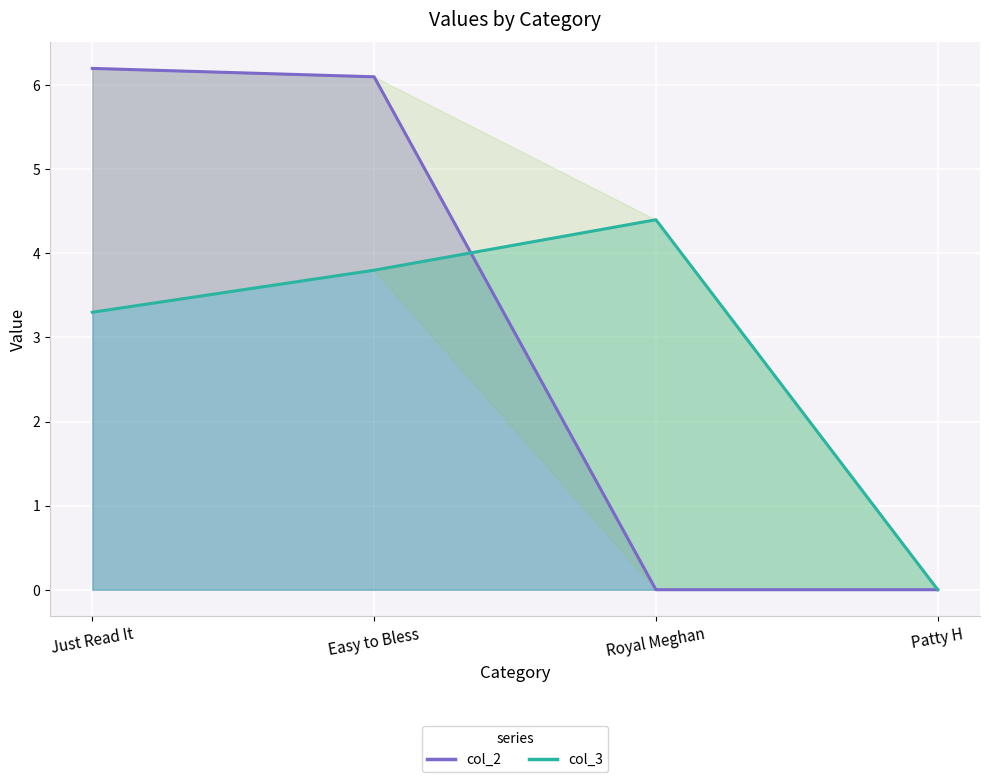

What is the label of the 3rd point from the left?

Royal Meghan